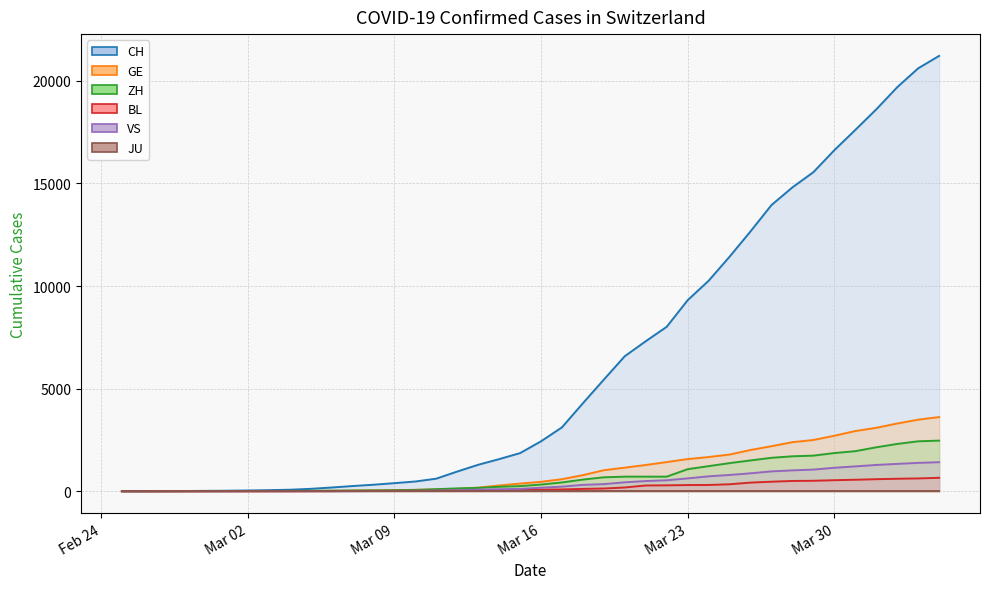

Which series has the largest total across all categories?

CH (line)